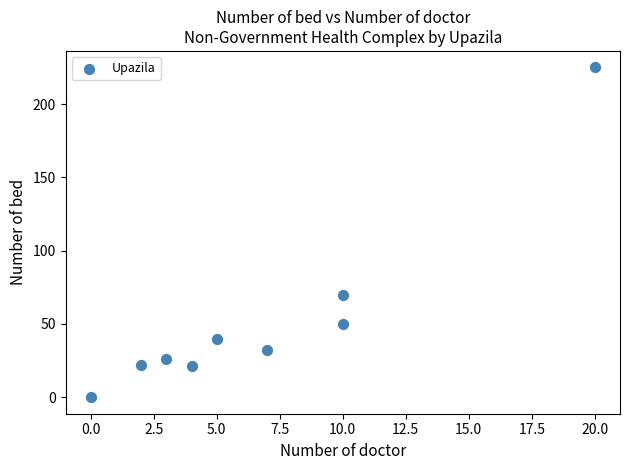

What is the range of Y values (max minus min)?

225